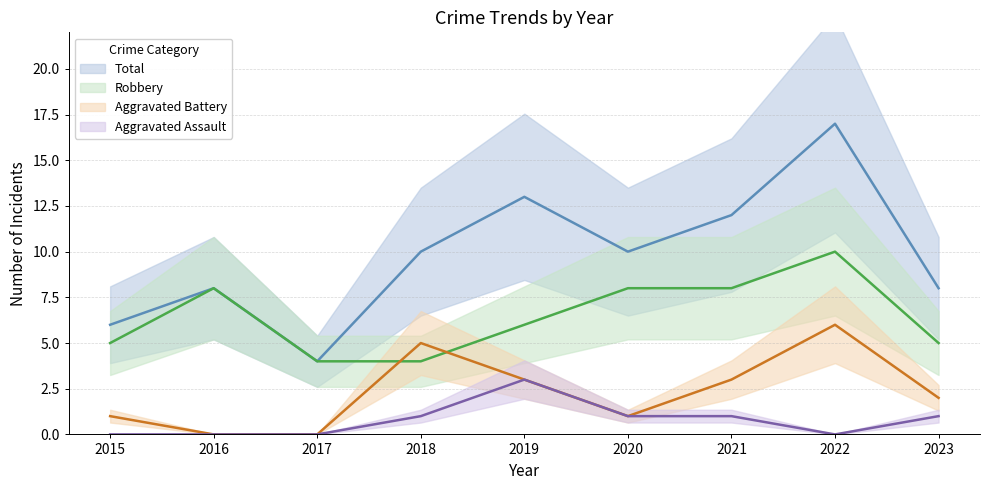

Reading left to right, list all the values displayed in this chart.

Robbery: 5	8	4	4	6	8	8	10	5
Aggravated Battery: 1	0	0	5	3	1	3	6	2
Aggravated Assault: 0	0	0	1	3	1	1	0	1
Total: 6	8	4	10	13	10	12	17	8